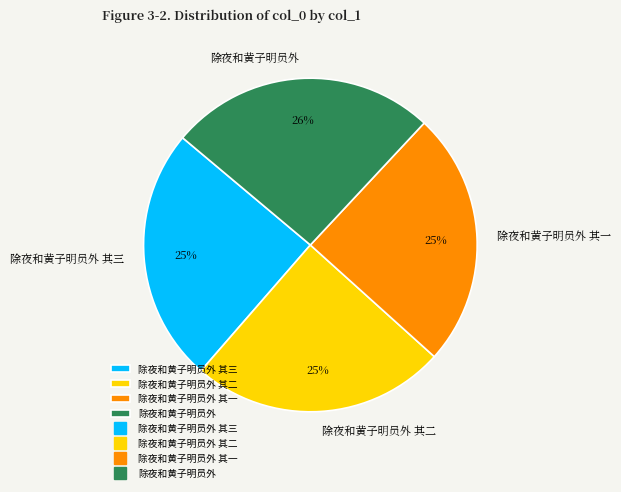

What is the ratio of the value at 除夜和黄子明员外 to the value at 除夜和黄子明员外 其二?

1.0